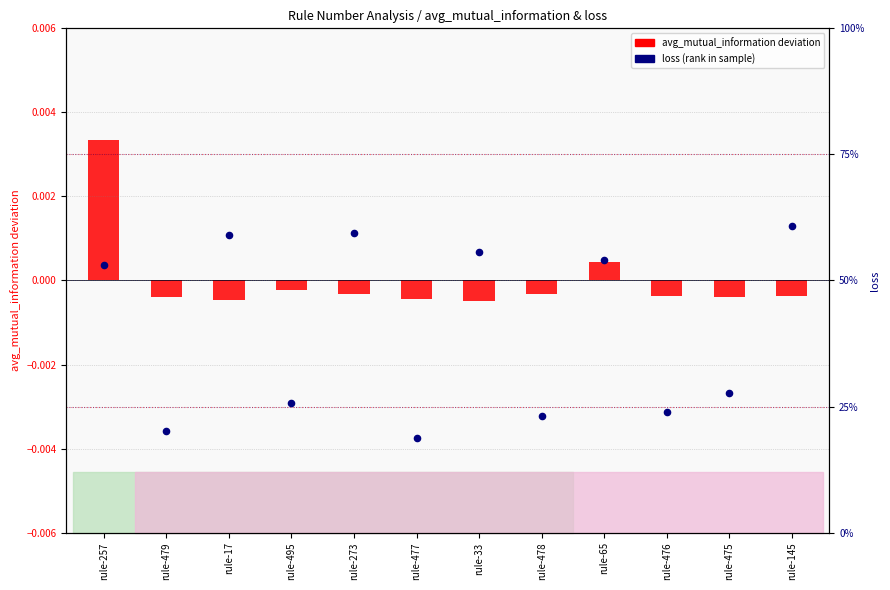

At which category is the sum across all series the highest?

rule-145